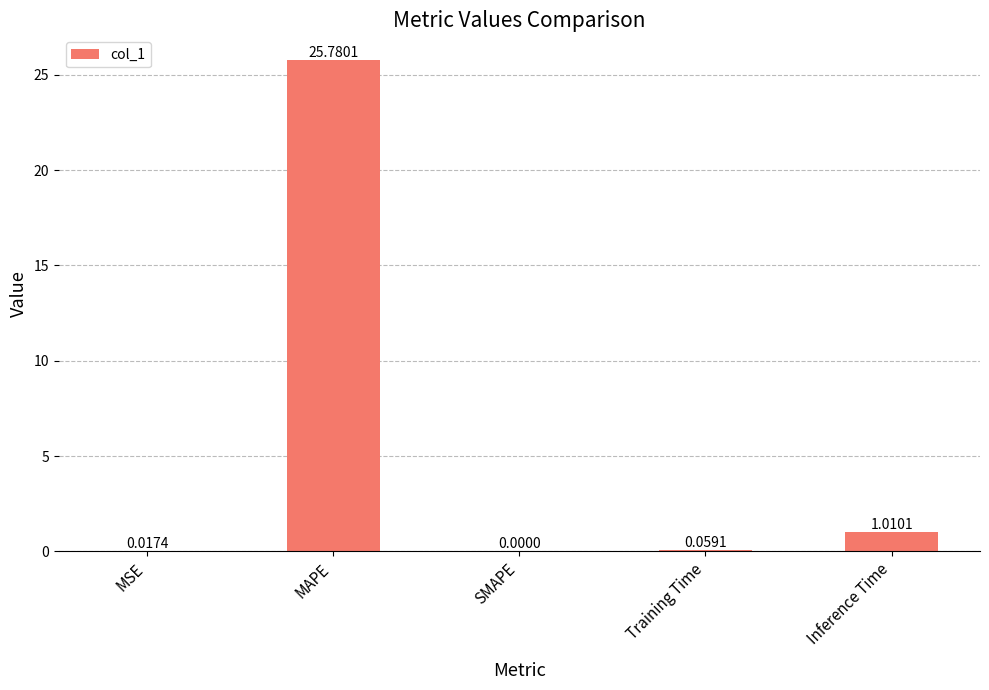

How many categories are shown in the chart?

5